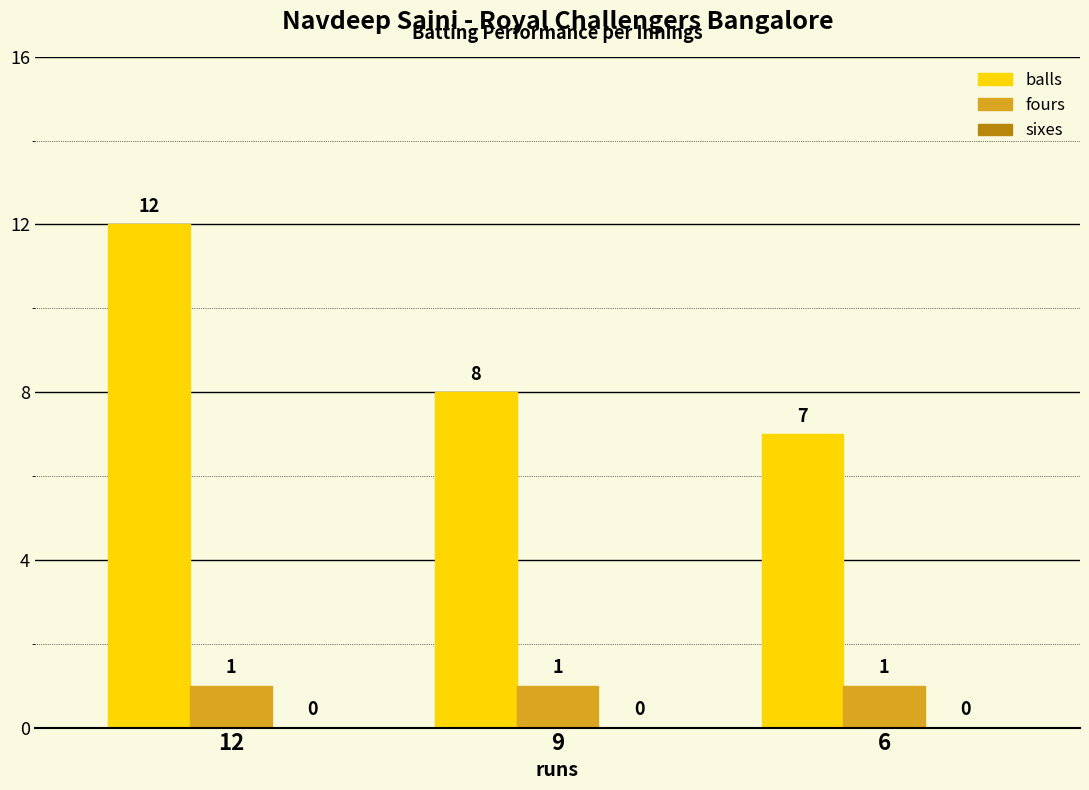

What is the lowest value of the fours series?

1